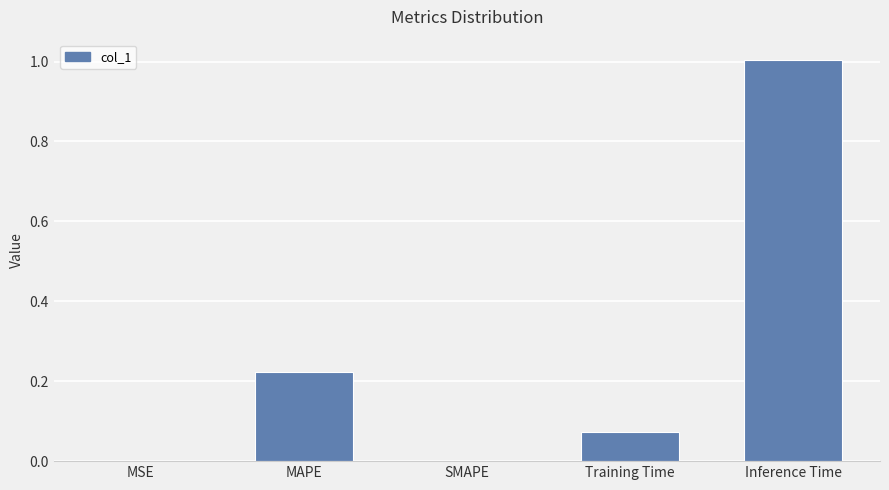

Is it true that the value at MSE is 0.0?

True